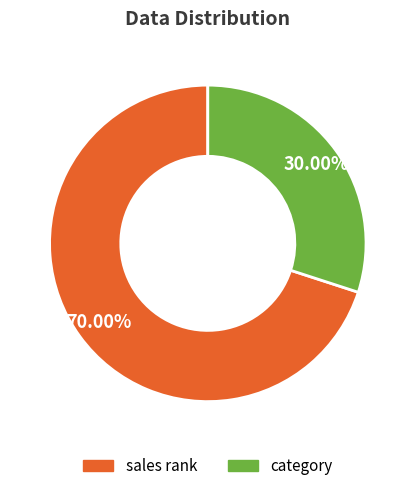

True or false: sales rank accounts for 70% of the total.

True